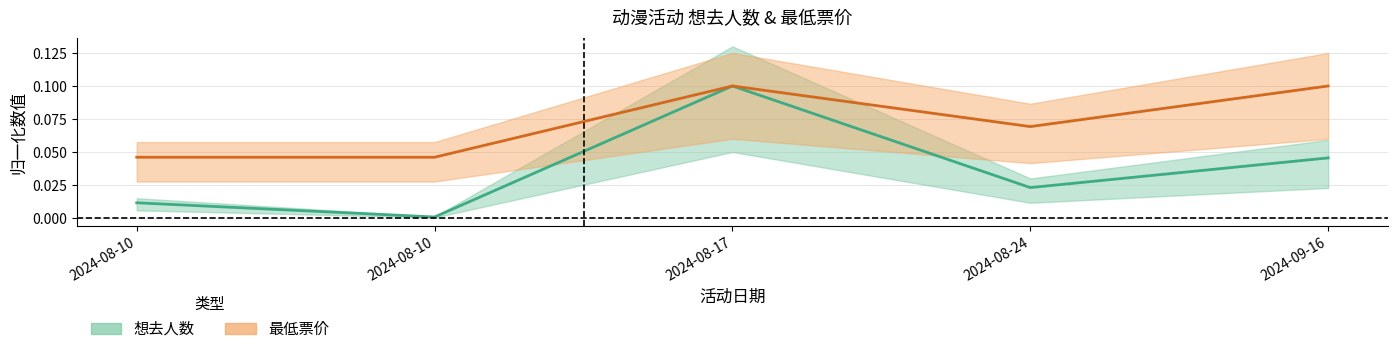

True or false: 想去人数 and 最低票价 cross at least once.

False